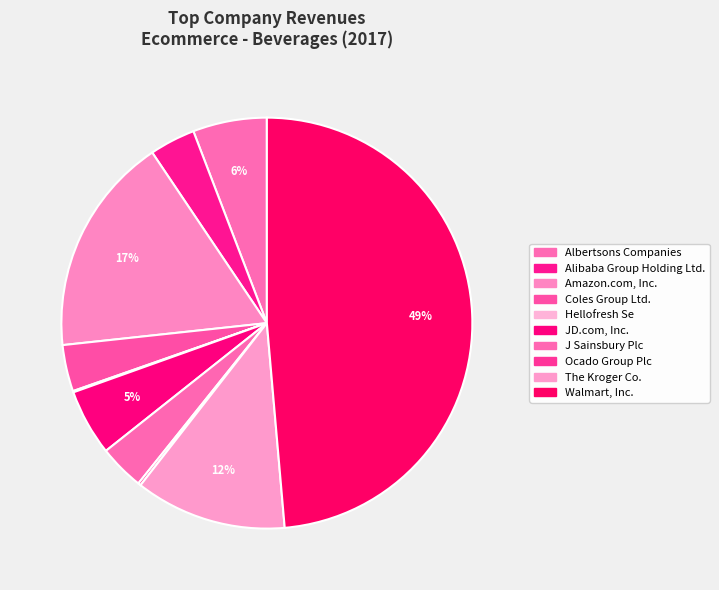

Does Alibaba Group Holding Ltd. account for over 50% of the chart?

No